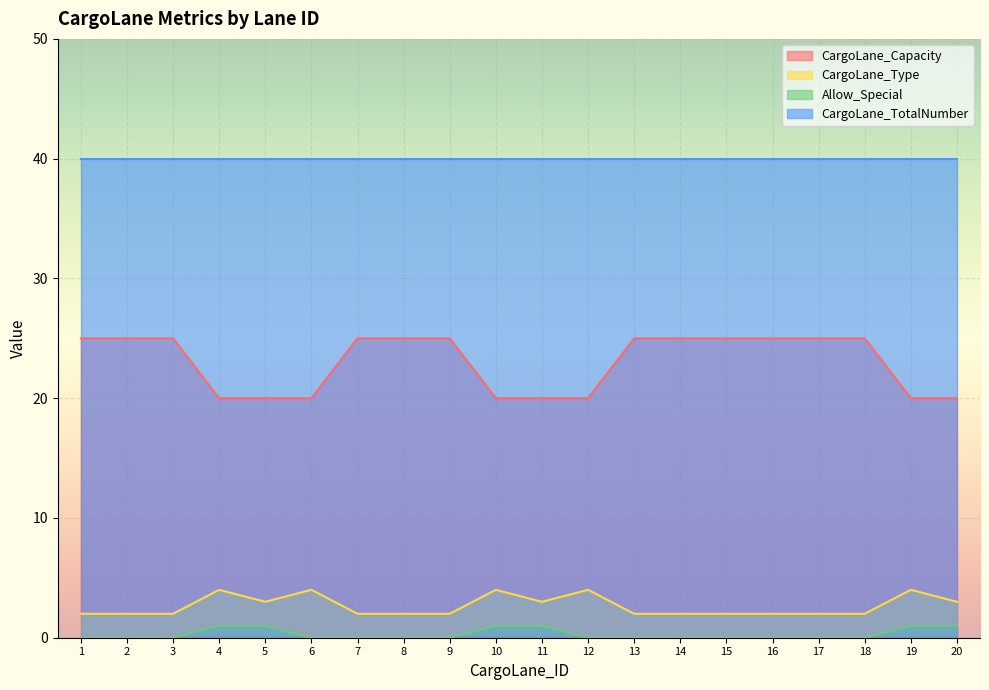

Which series has the widest spread of values?

CargoLane_Capacity